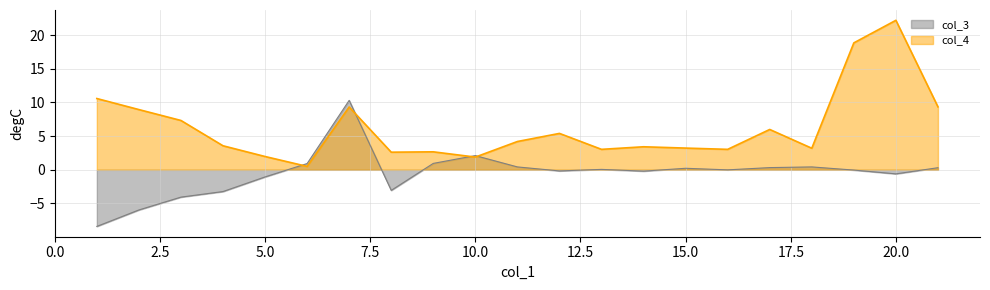

Reading right to left, extract all data points from this chart.

col_3: 0.3	-0.6	-0.0	0.4	0.3	-0.0	0.2	-0.2	0.1	-0.2	0.4	2.1	1.0	-3.1	10.3	0.9	-1.1	-3.2	-4.1	-6.0	-8.4
col_4: 9.4	22.2	18.9	3.2	6.0	3.0	3.2	3.4	3.0	5.4	4.2	1.9	2.7	2.6	9.3	0.5	2.0	3.6	7.3	8.9	10.6